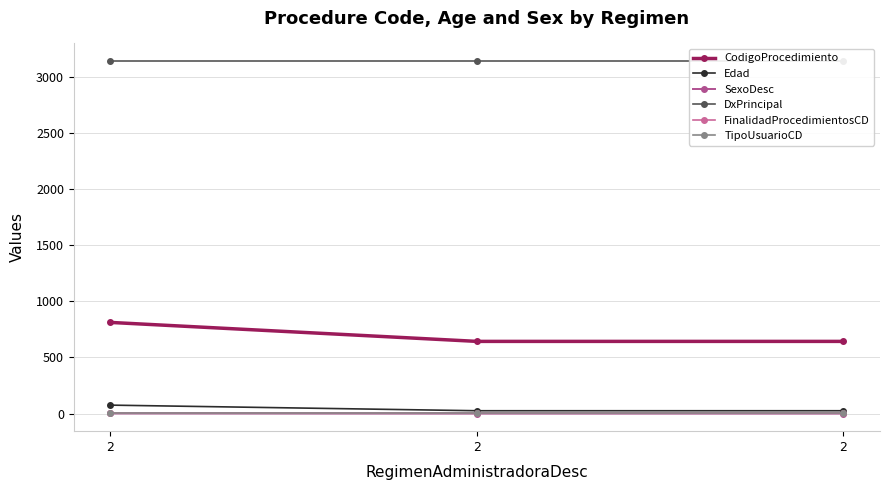

Which series has the largest total across all categories?

DxPrincipal